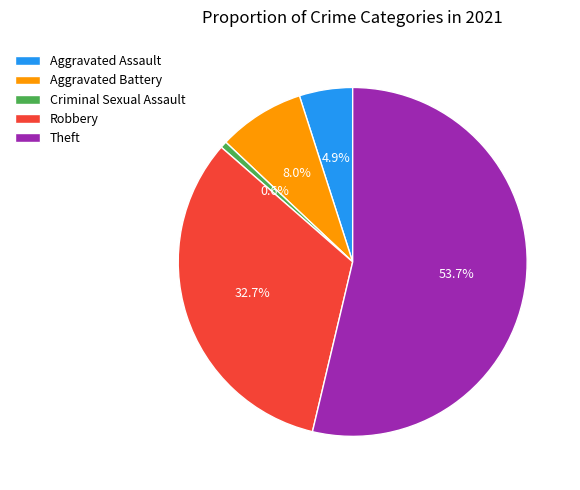

What percentage is the Robbery slice, to the nearest percent?

33%